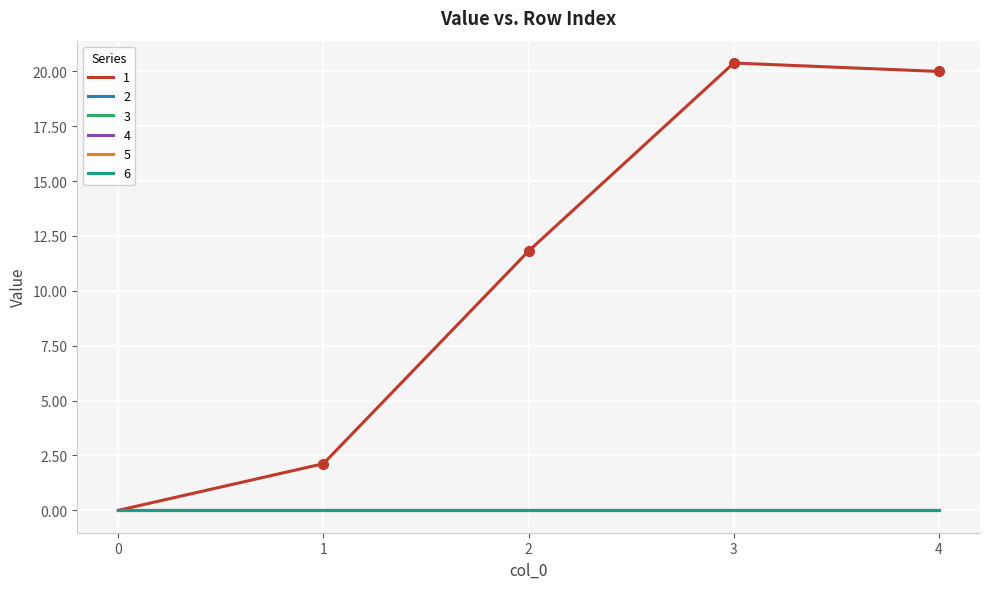

Is the value of 6 at 1 greater than the value of 4 at 4?

No